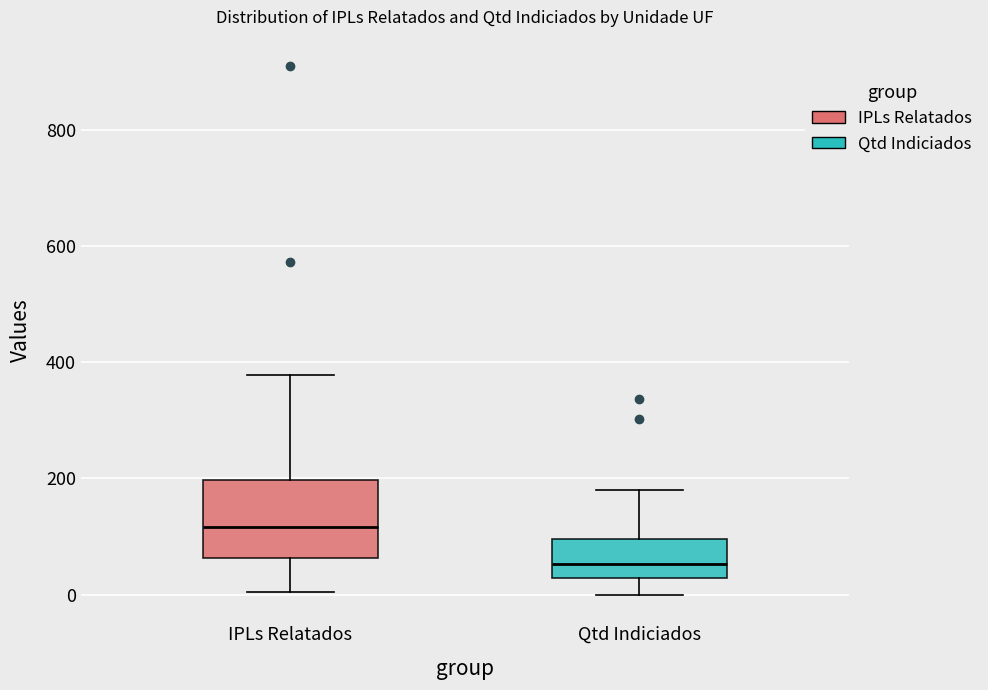

Reading left to right, transcribe this box plot: for each box, give where its median line is, the range the box spans, and where its two whiskers end, as read against the y-axis. The values are not printed on the chart, so give them approximately, as read against the axis.

IPLs Relatados: median 120, box 60 to 200, whiskers 0 to 380
Qtd Indiciados: median 60, box 20 to 100, whiskers 0 to 180